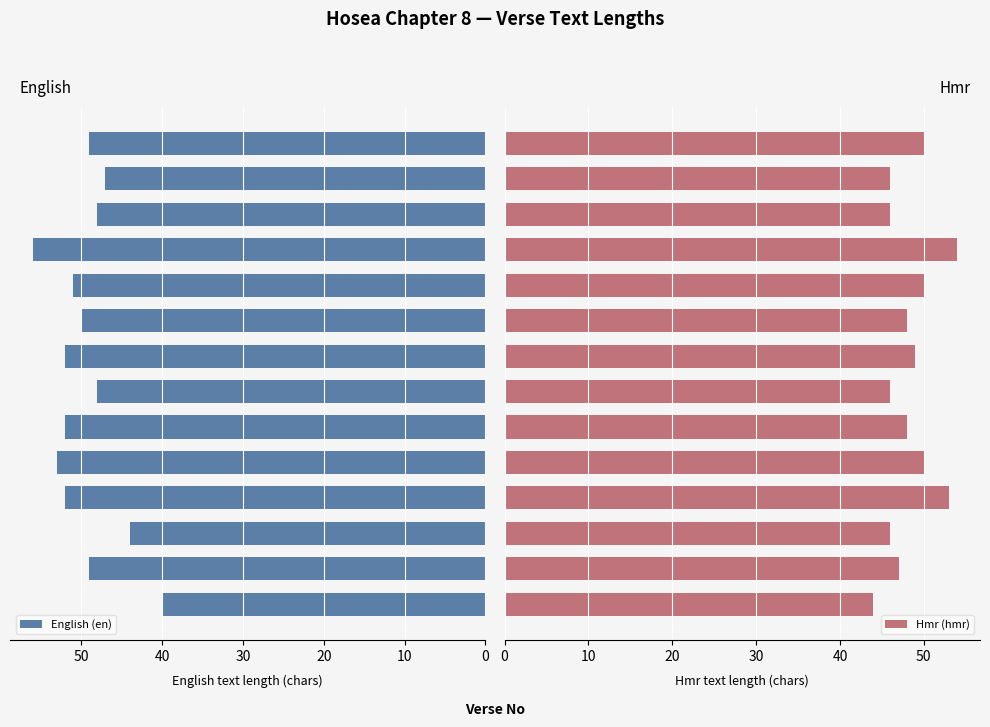

Which series has the largest total across all categories?

English (en)